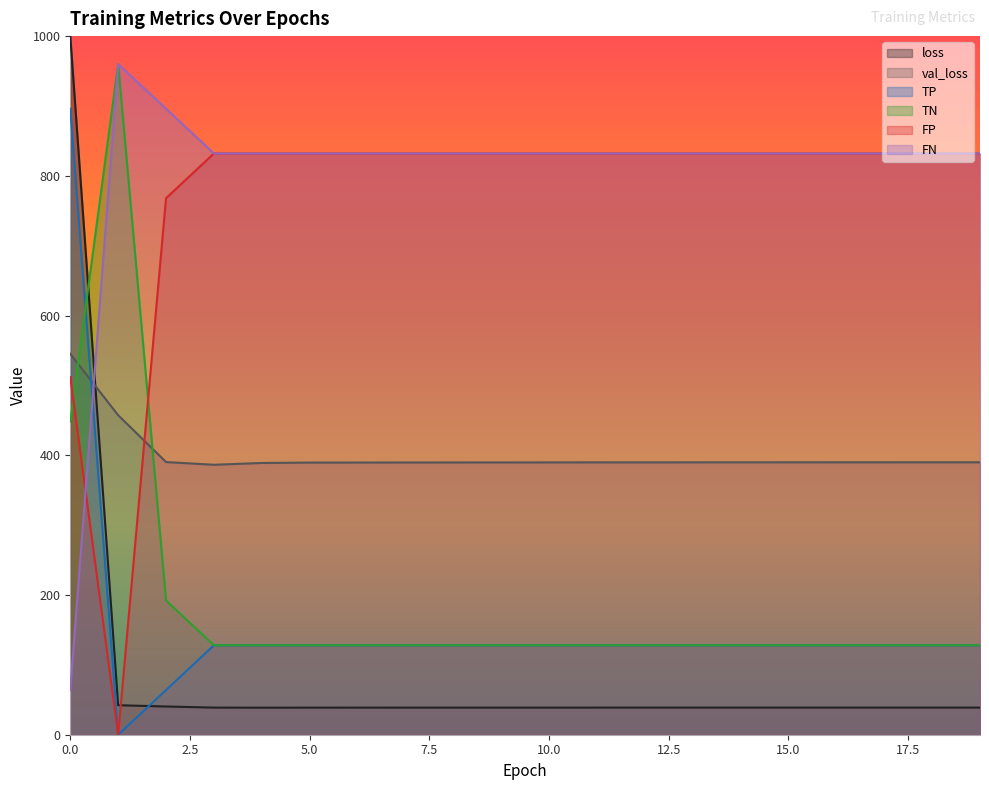

How many series are shown in this chart?

6